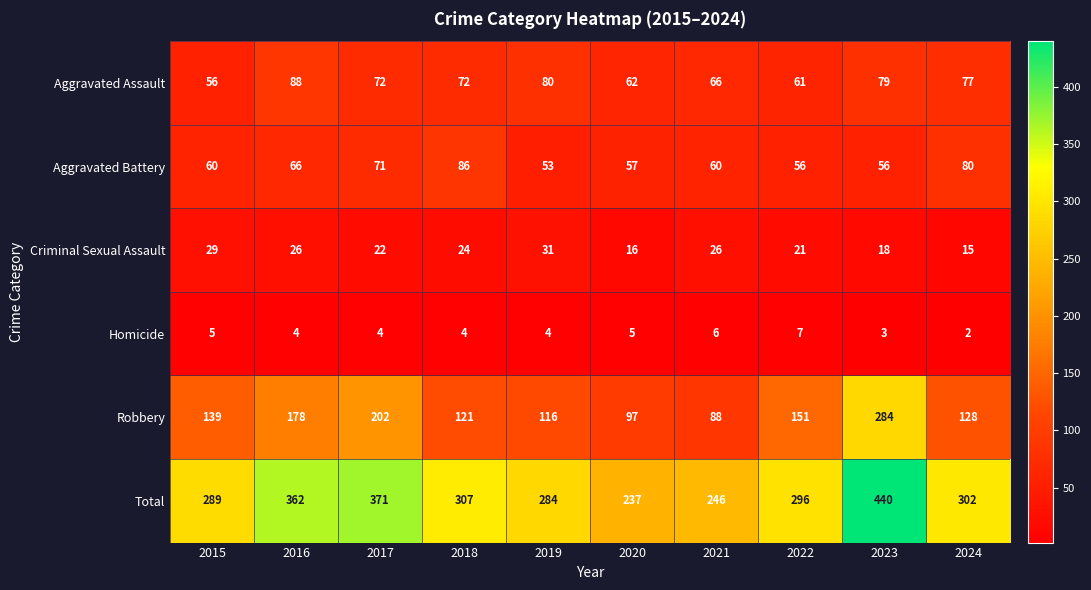

The Total series shows 539 at 2024. True or false?

False